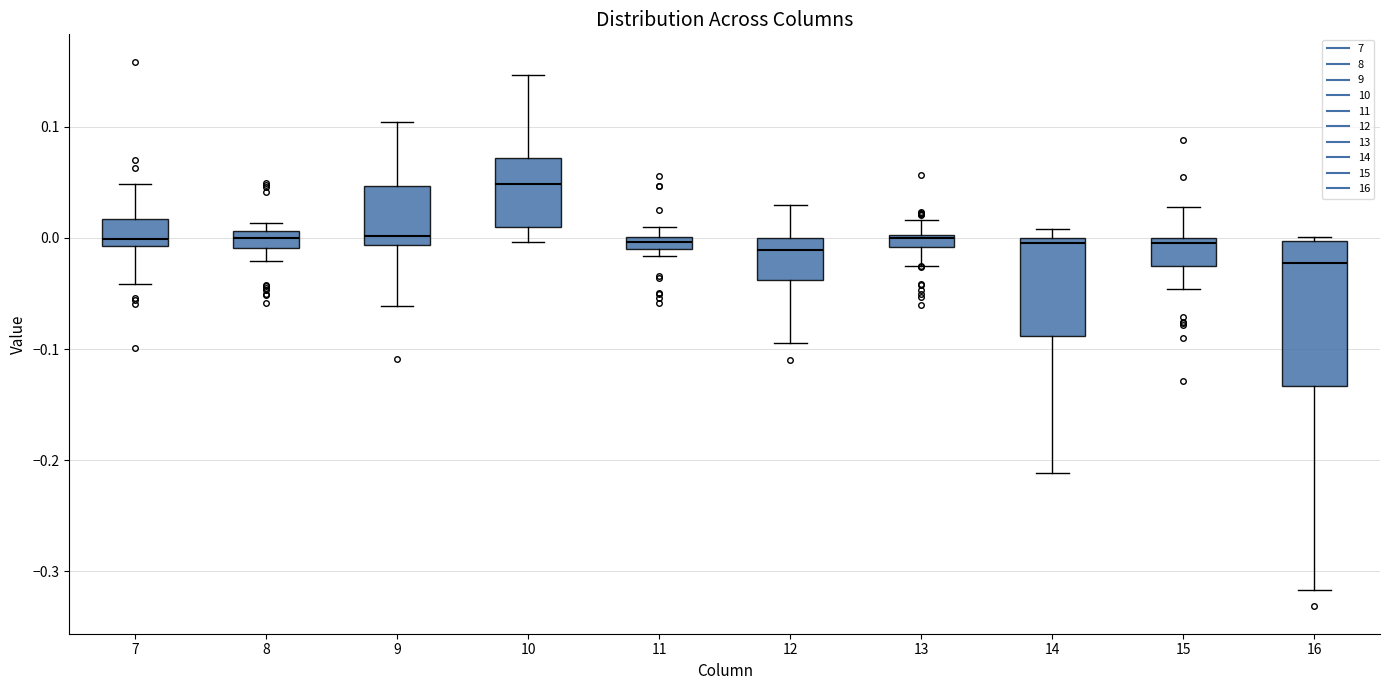

Where is the upper edge of the box at x = 14 on the y-axis? The values are not printed on the chart, so give them approximately, as read against the axis.

0.00